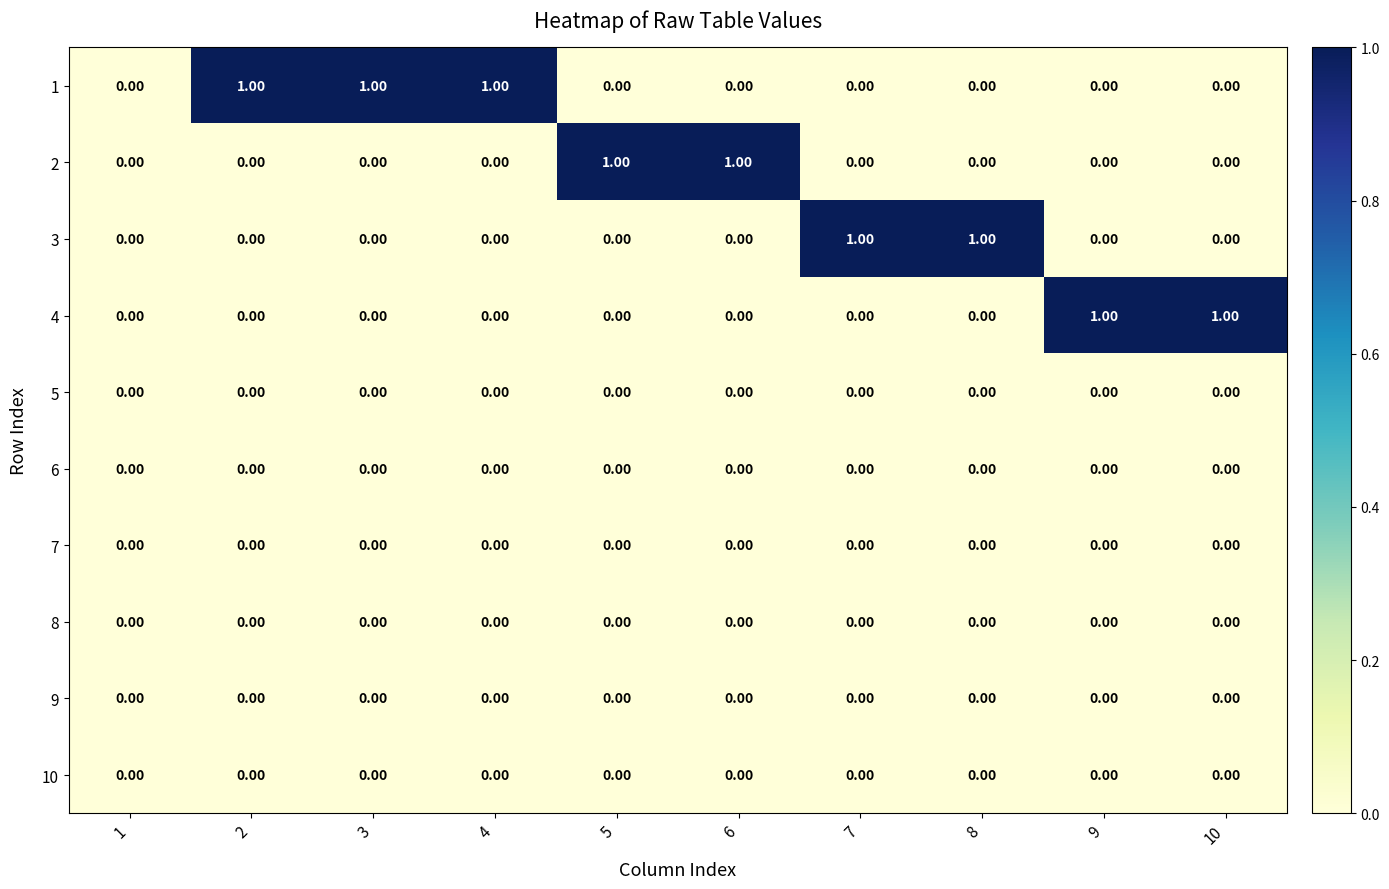

What is the total value across all series at 10?

1